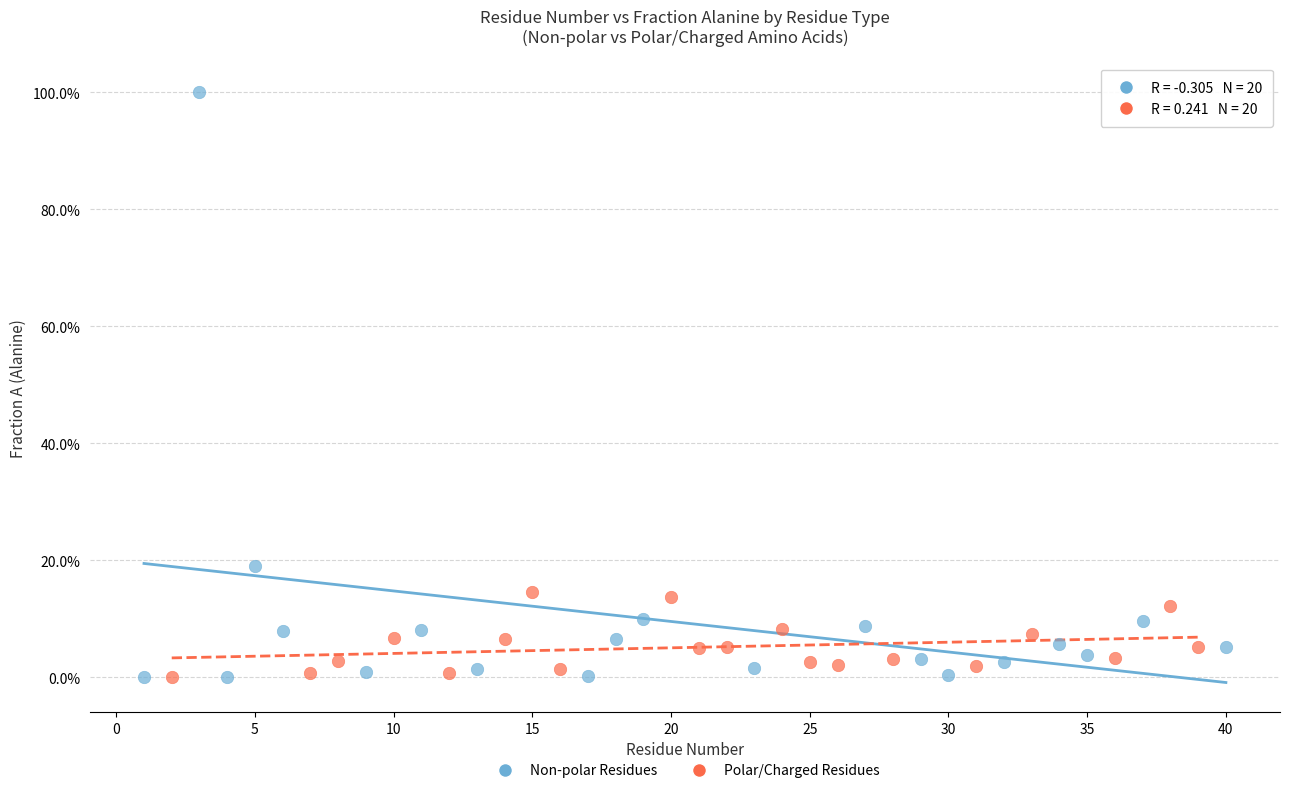

What are all the series names shown in the legend?

Non-polar Residues, Polar/Charged Residues